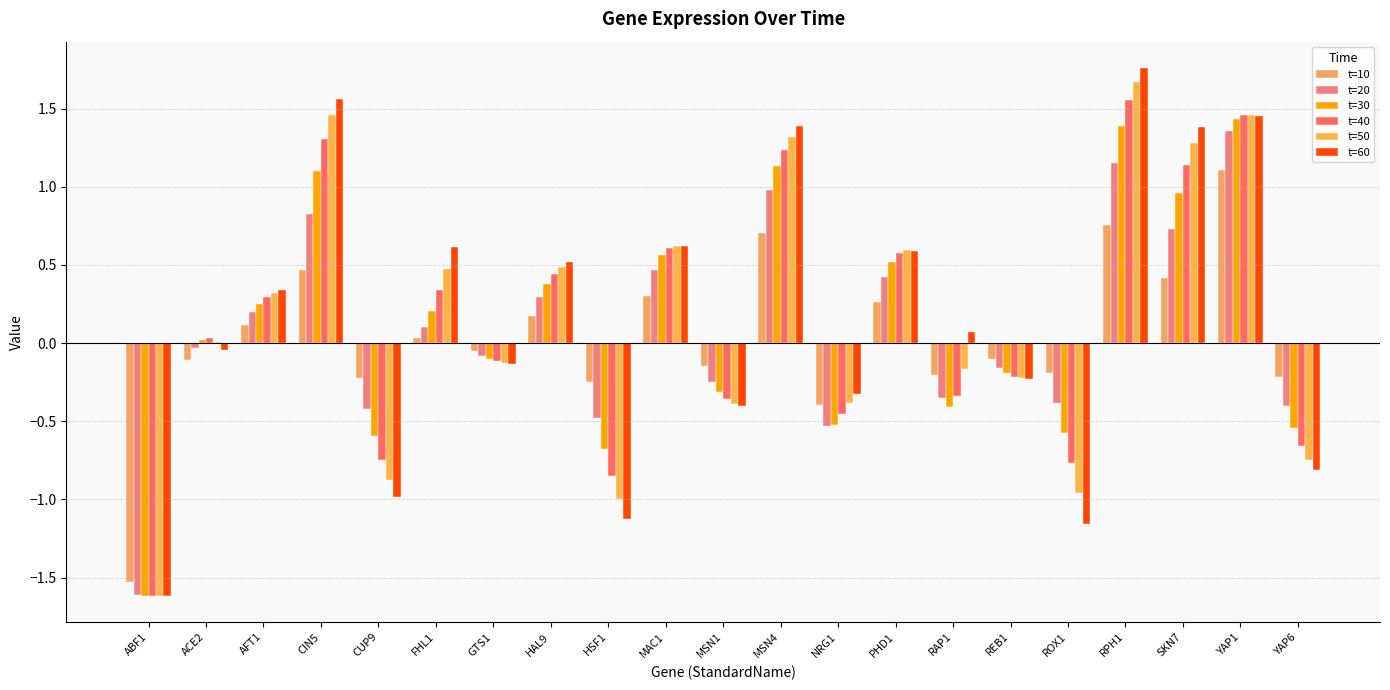

List the labels in order of t=10 value, smallest first.

ABF1, NRG1, HSF1, CUP9, YAP6, RAP1, ROX1, MSN1, ACE2, REB1, GTS1, FHL1, AFT1, HAL9, PHD1, MAC1, SKN7, CIN5, MSN4, RPH1, YAP1